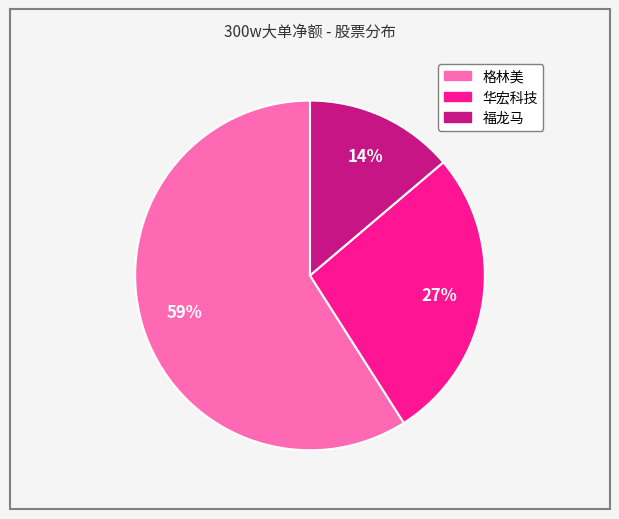

Count the number of slices in the pie.

3